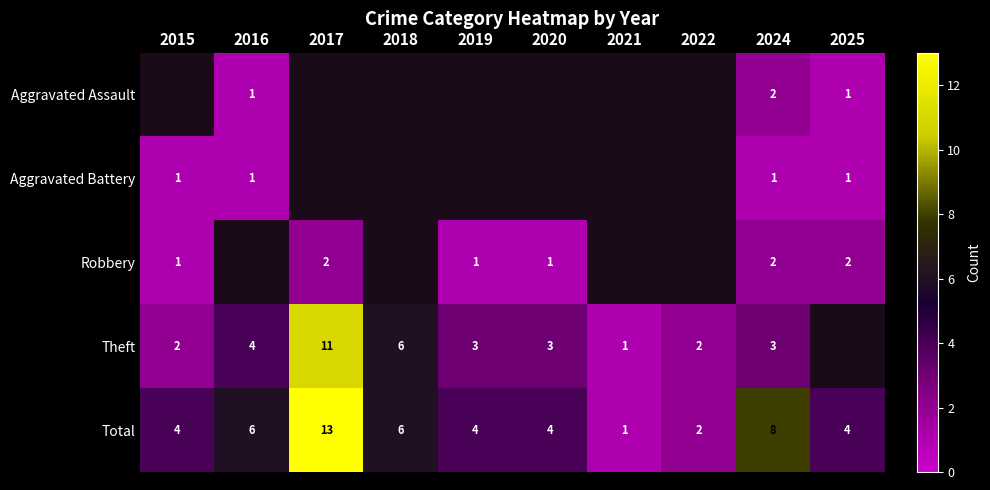

Is it true that Theft equals 2 at 2022?

True